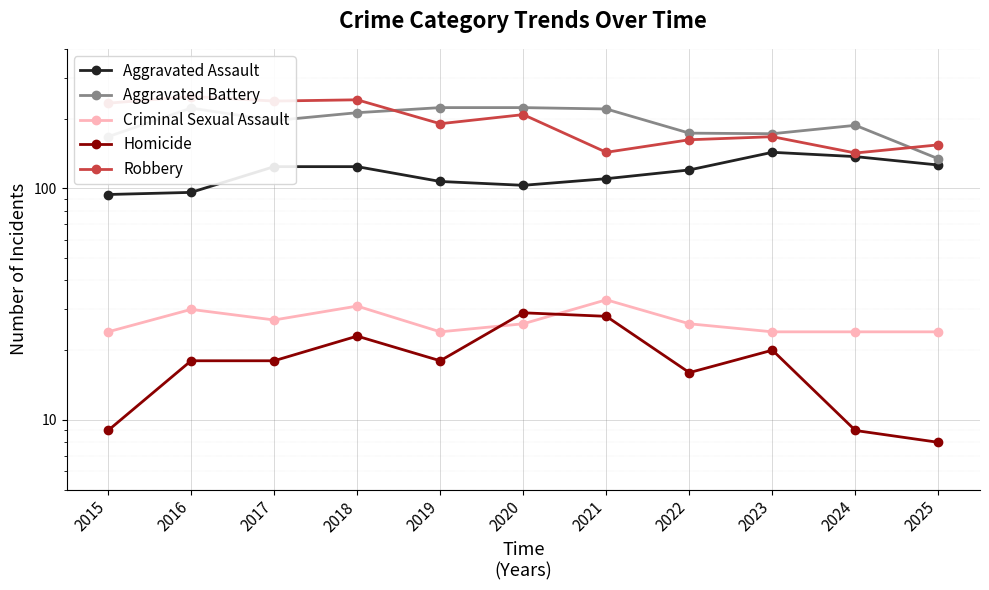

How many data points in Robbery are above 190?

5